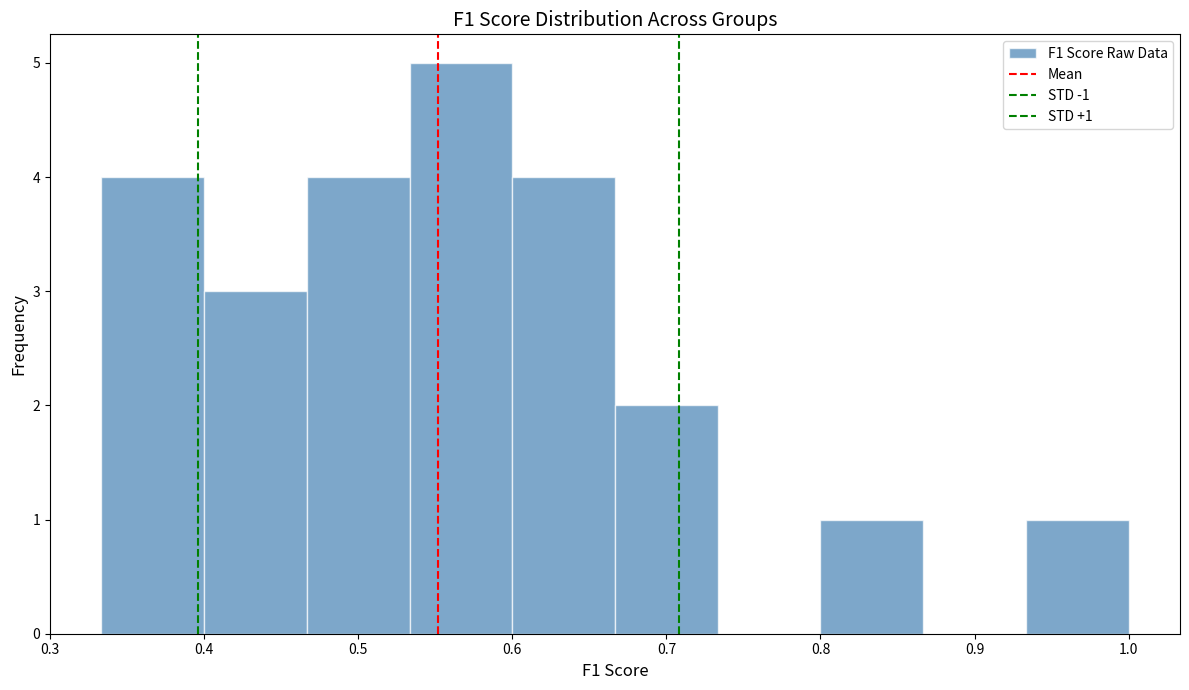

Over which range of the x-axis is the bar tallest?

0.53 to 0.60